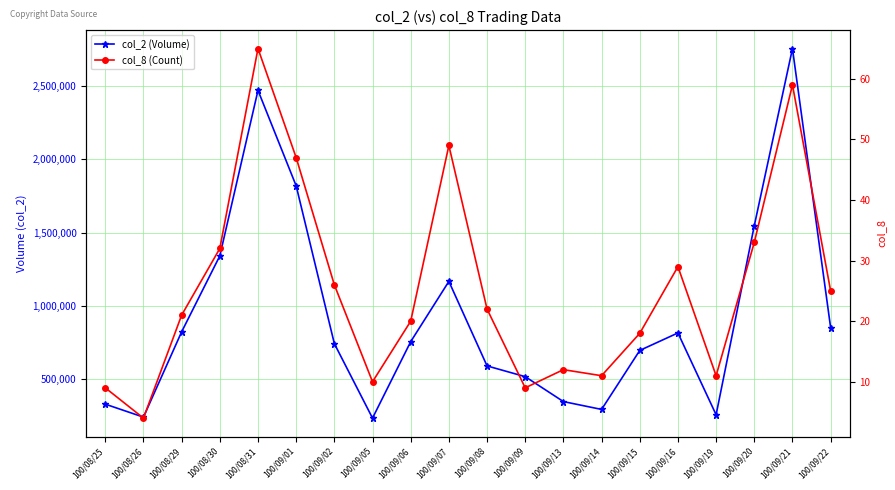

What is the label of the 8th point from the right?

100/09/13